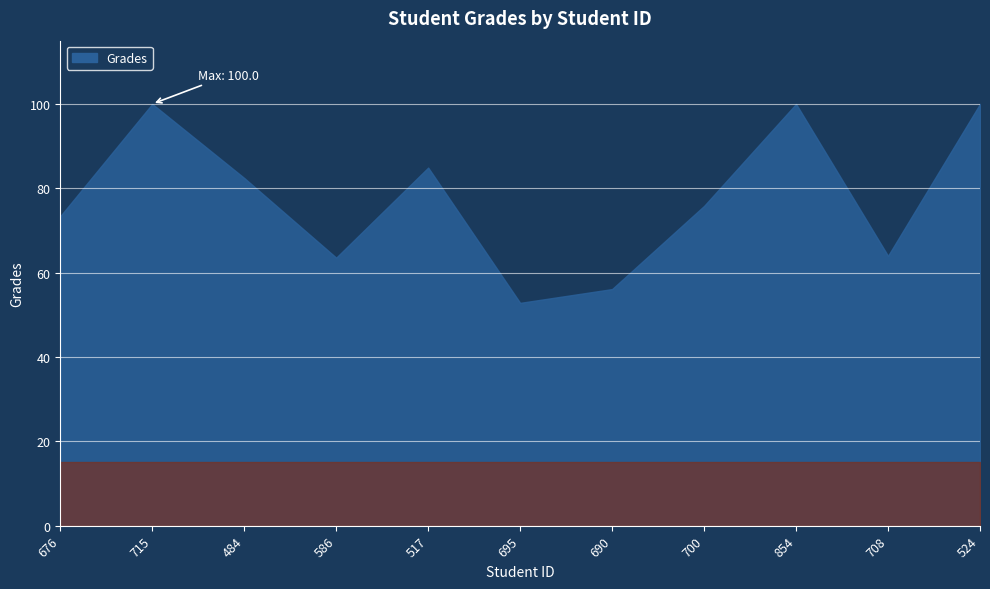

Between 854 and 715, which is larger?

854